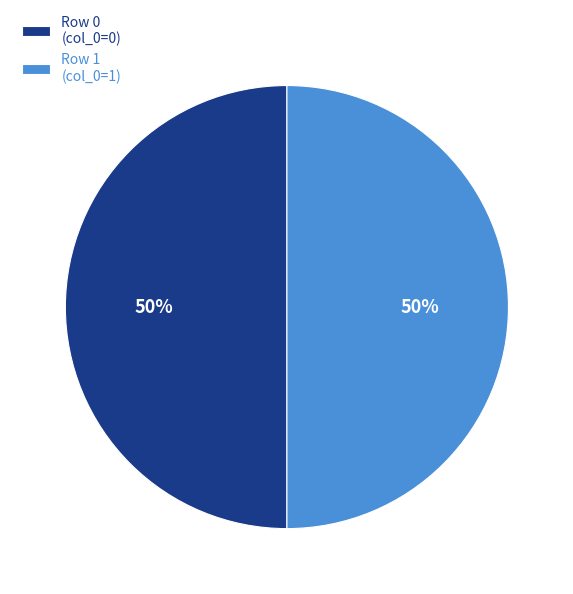

Count the number of slices in the pie.

2